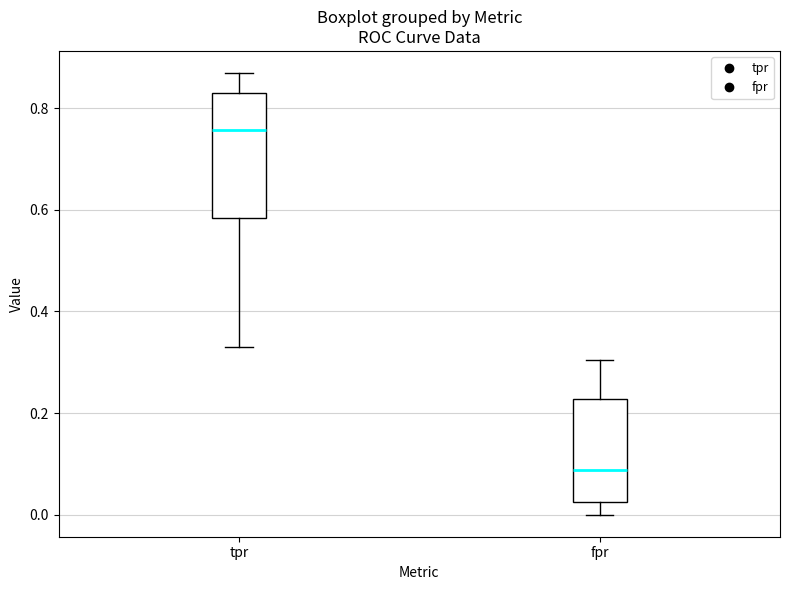

Reading left to right, transcribe this box plot: for each box, give where its median line is, the range the box spans, and where its two whiskers end, as read against the y-axis. The values are not printed on the chart, so give them approximately, as read against the axis.

tpr: median 0.76, box 0.58 to 0.84, whiskers 0.32 to 0.86
fpr: median 0.08, box 0.02 to 0.22, whiskers 0.00 to 0.30